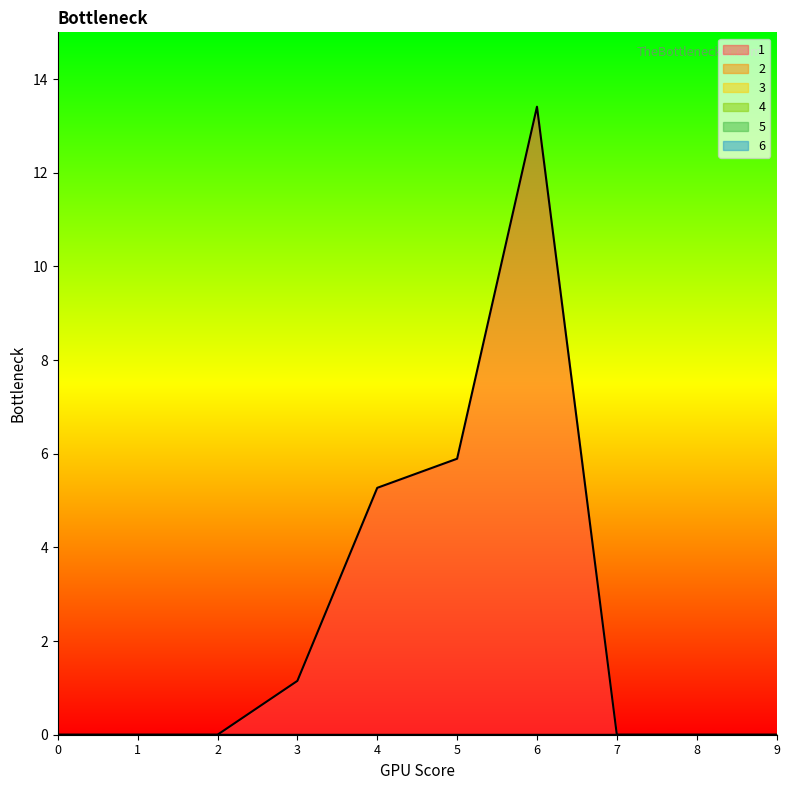

Which series changed the most between 2 and 8?

1